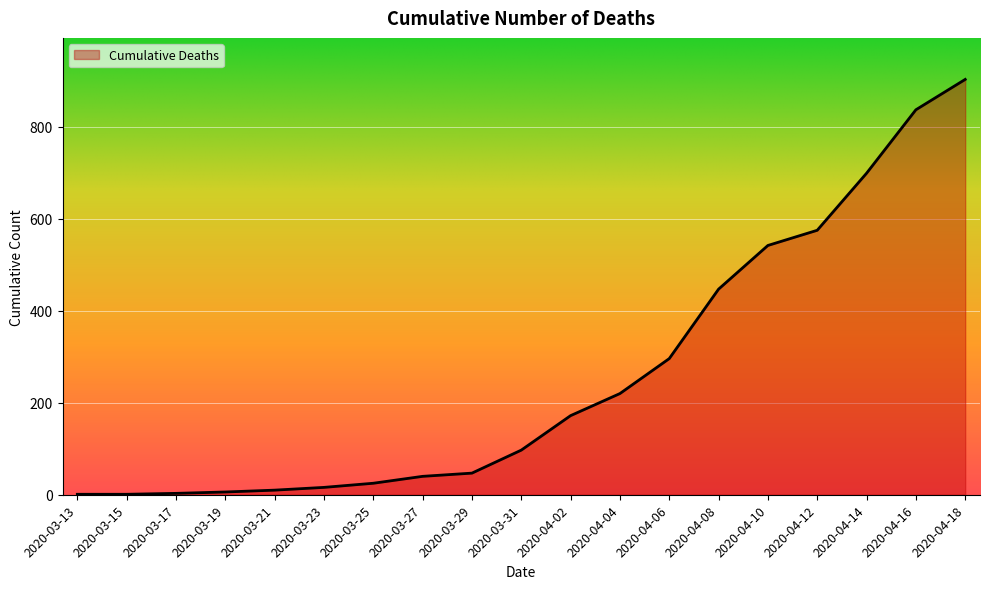

At which category does the chart reach its peak across all series?

2020-04-18